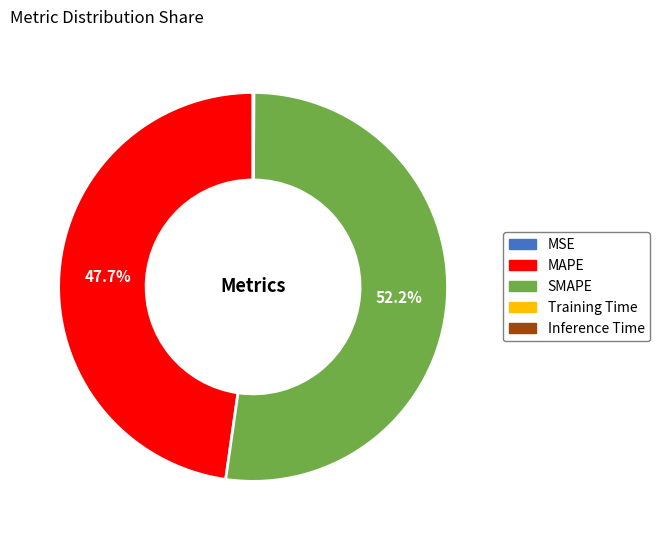

Which category has the biggest portion of the pie?

SMAPE